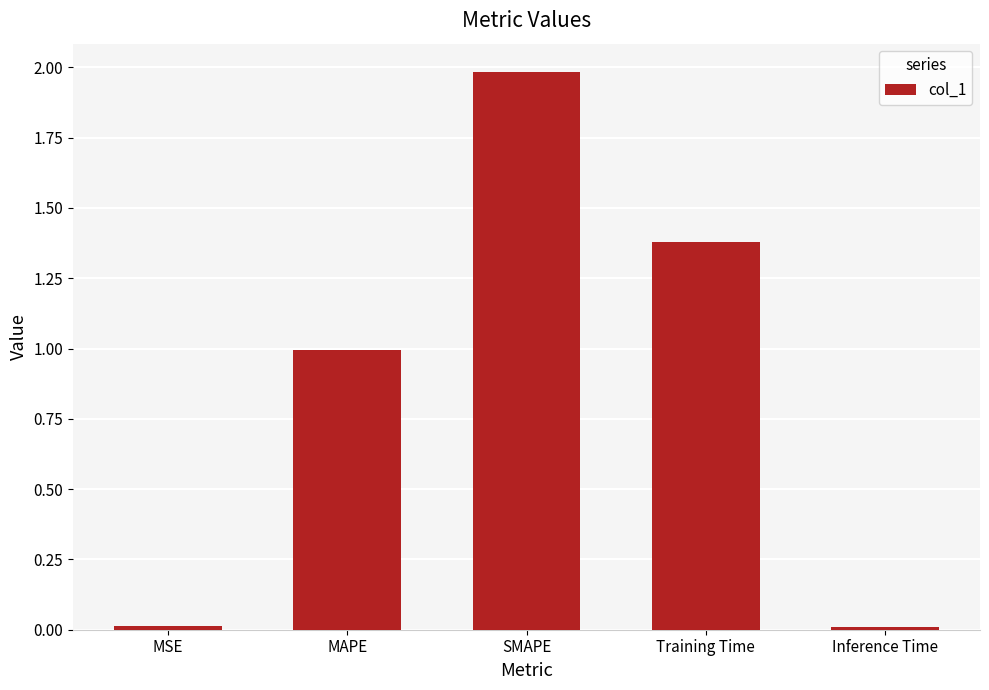

True or false: the data shows 3.2 at SMAPE.

False